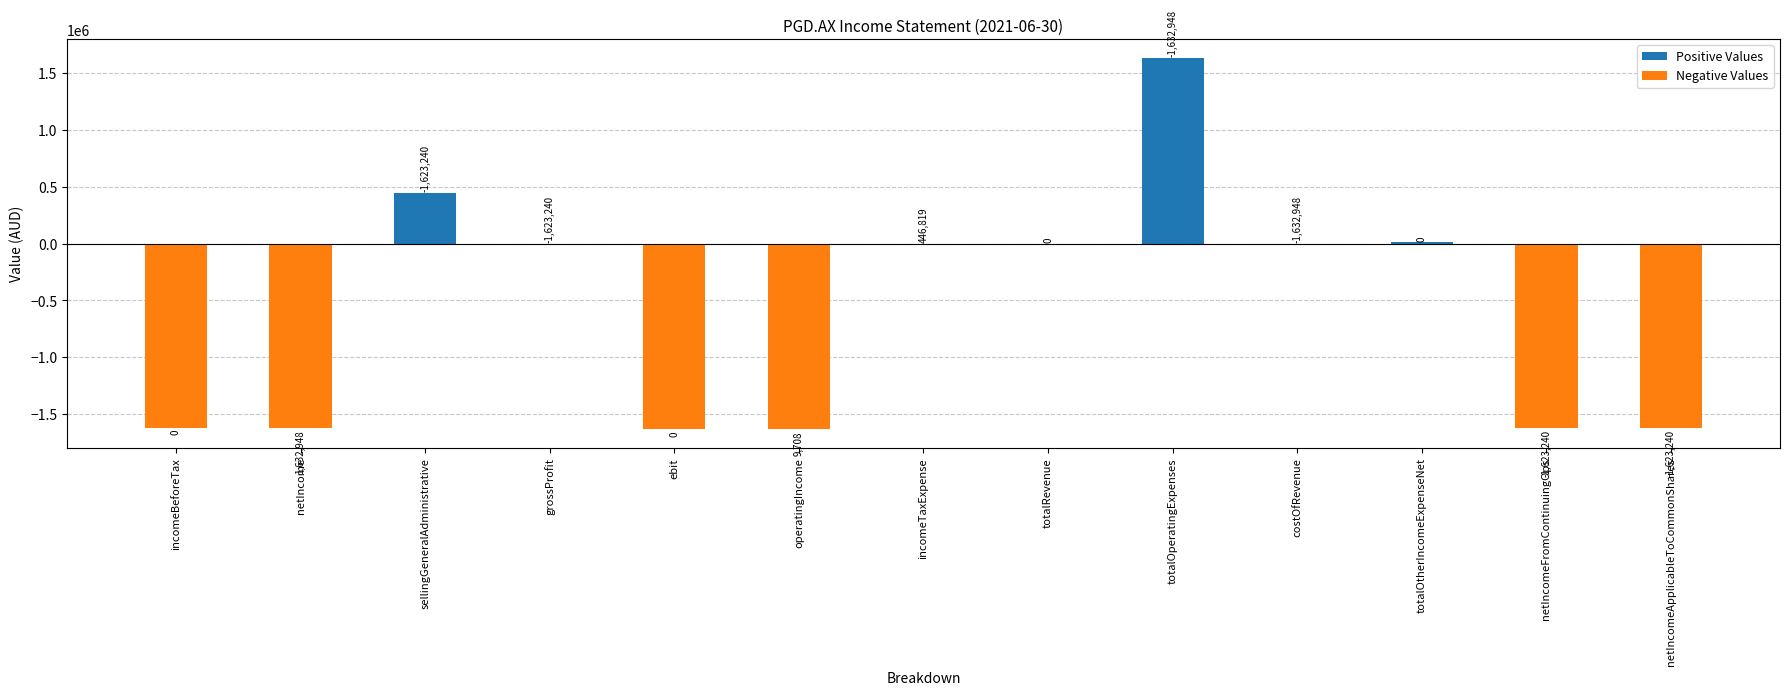

How many values are above zero?

3